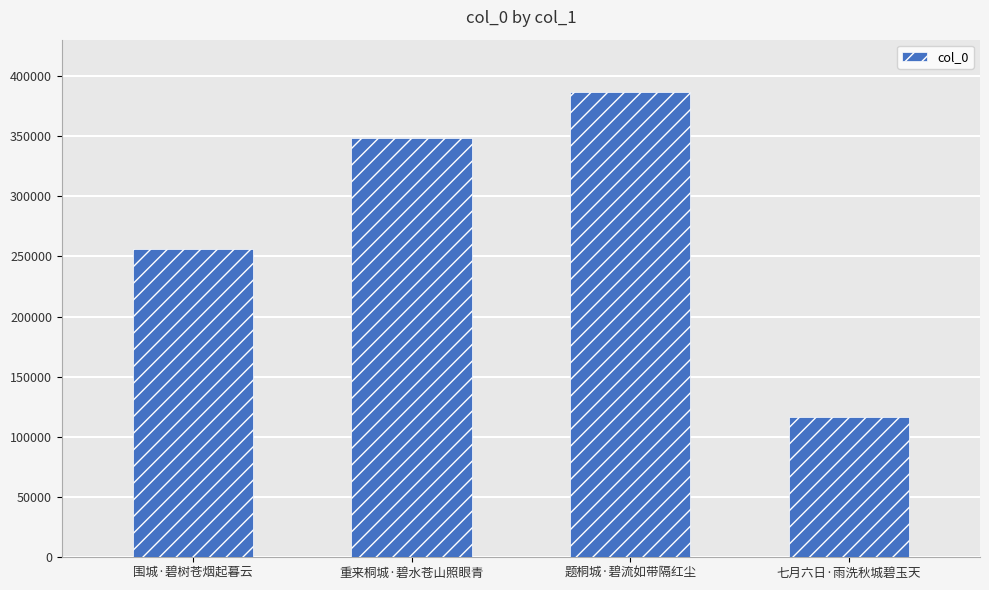

What is the ratio of the value at 重来桐城·碧水苍山照眼青 to the value at 题桐城·碧流如带隔红尘?

0.9